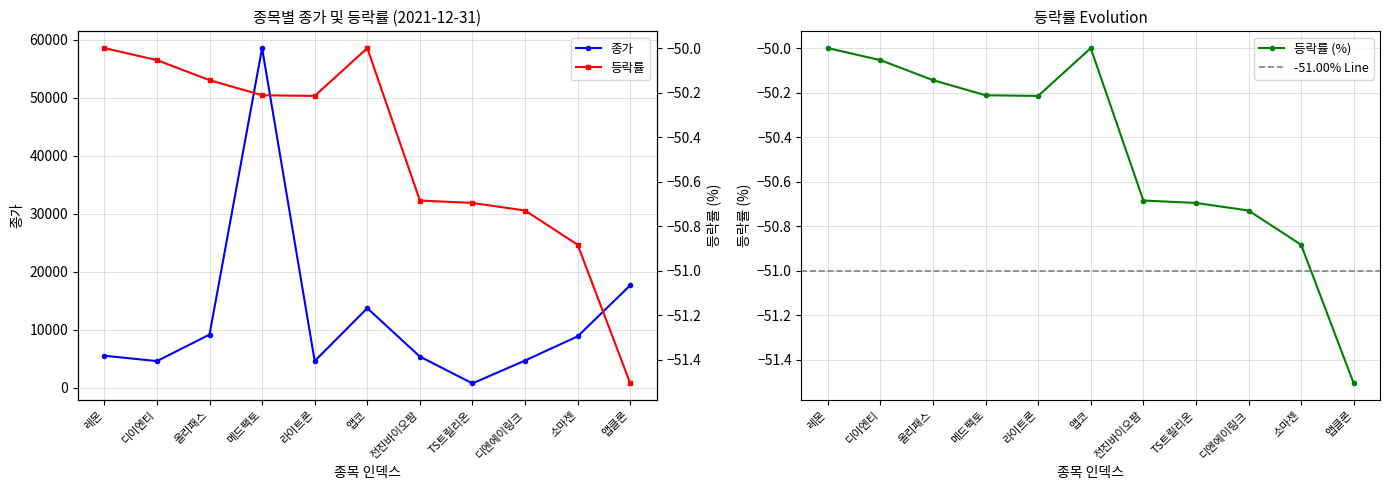

Reading right to left, what are all the values shown in this chart?

종가: 17700.0	8890.0	4725.0	779.0	5400.0	13750.0	4630.0	58600.0	9190.0	4625.0	5550.0
등락률: -51.5	-50.9	-50.7	-50.7	-50.7	-50.0	-50.2	-50.2	-50.1	-50.1	-50.0